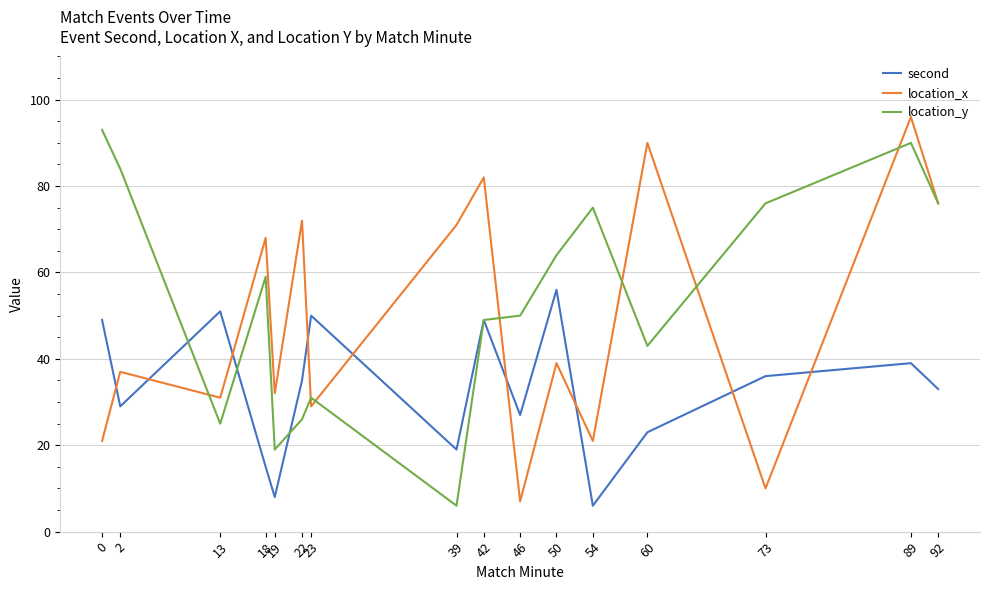

Which category has the highest value across all series?

89